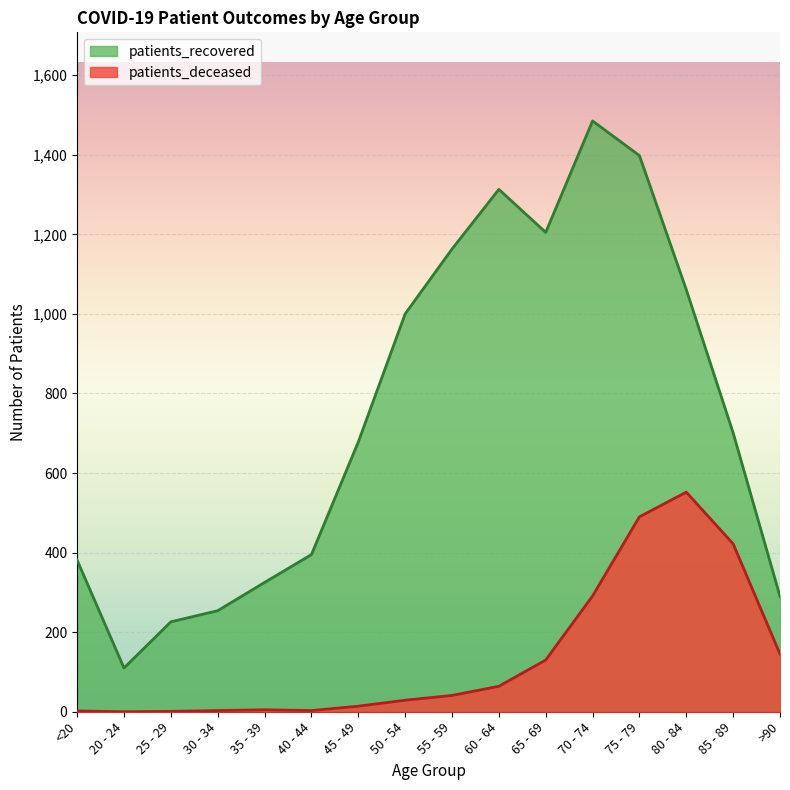

Where is the first local minimum for patients_recovered?

20 - 24